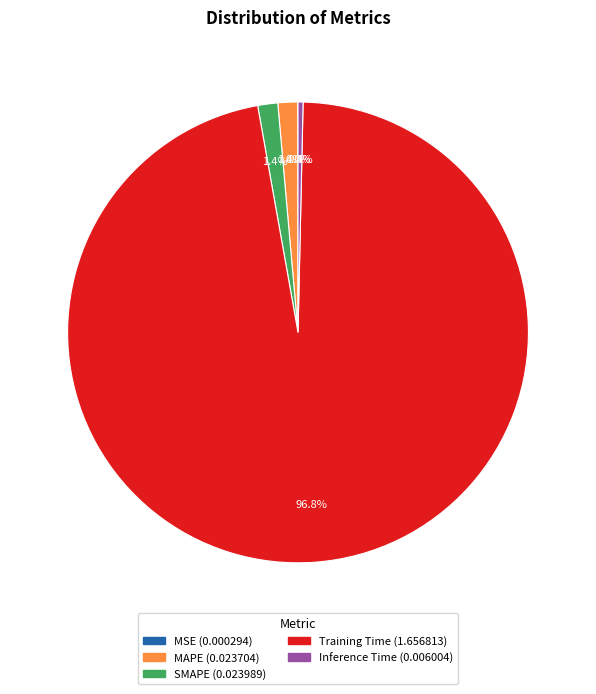

True or false: SMAPE accounts for 16% of the total.

False